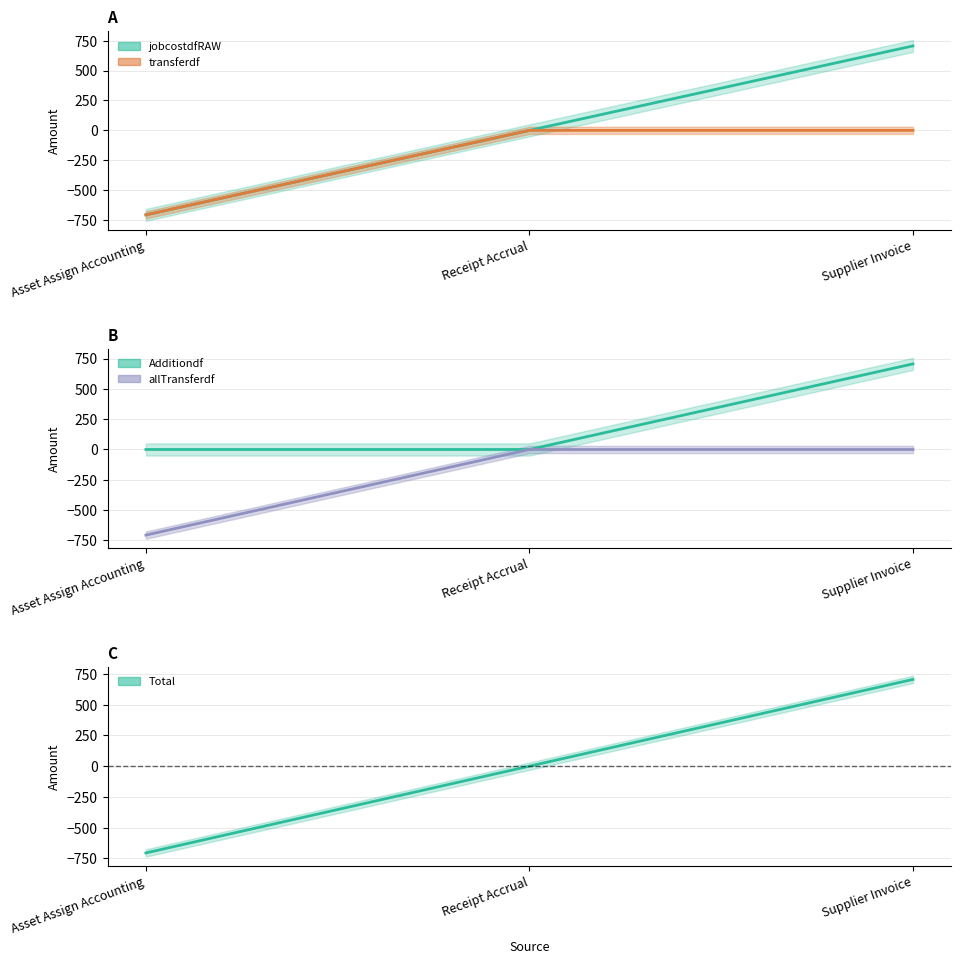

The jobcostdfRAW series shows -451.1 at Receipt Accrual. True or false?

False